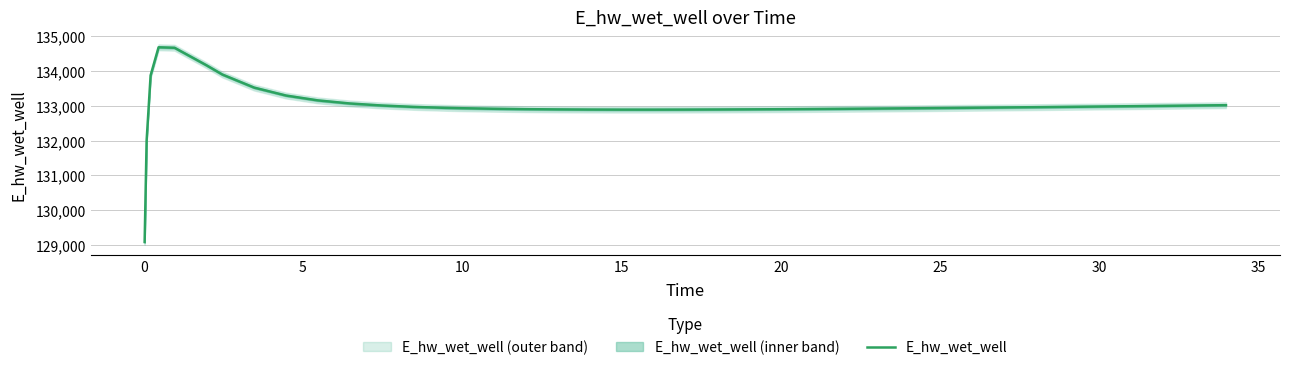

What is the highest value of the E_hw_wet_well series?

134680.6